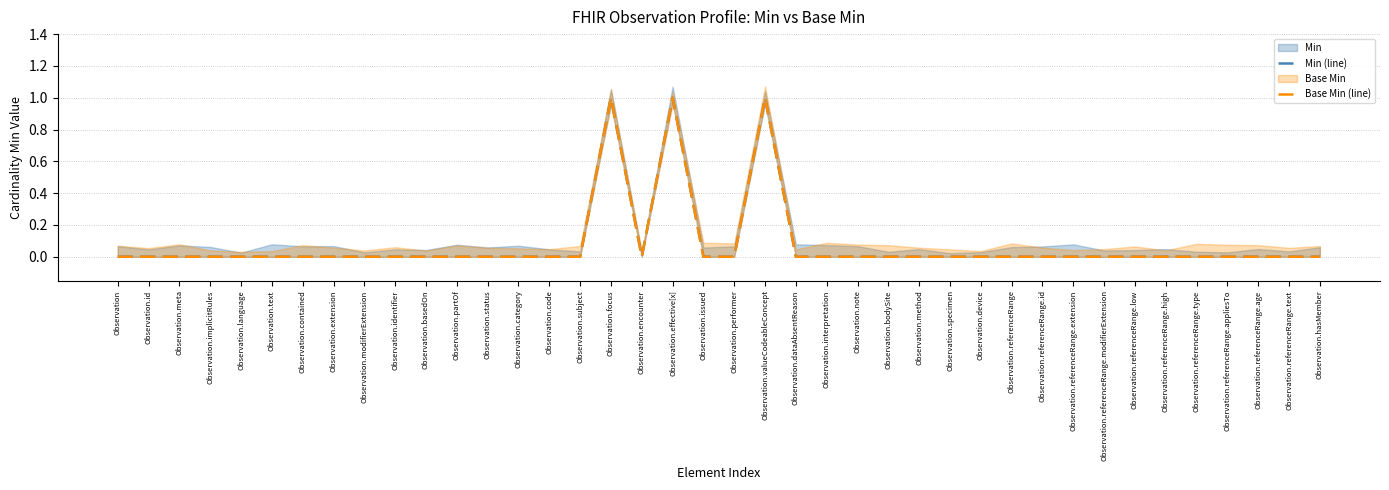

Which series has the widest spread of values?

Min (line)